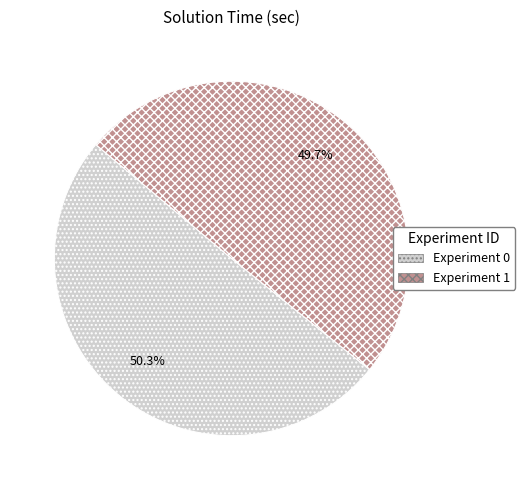

What percentage is the Experiment 1 slice, to the nearest percent?

50%